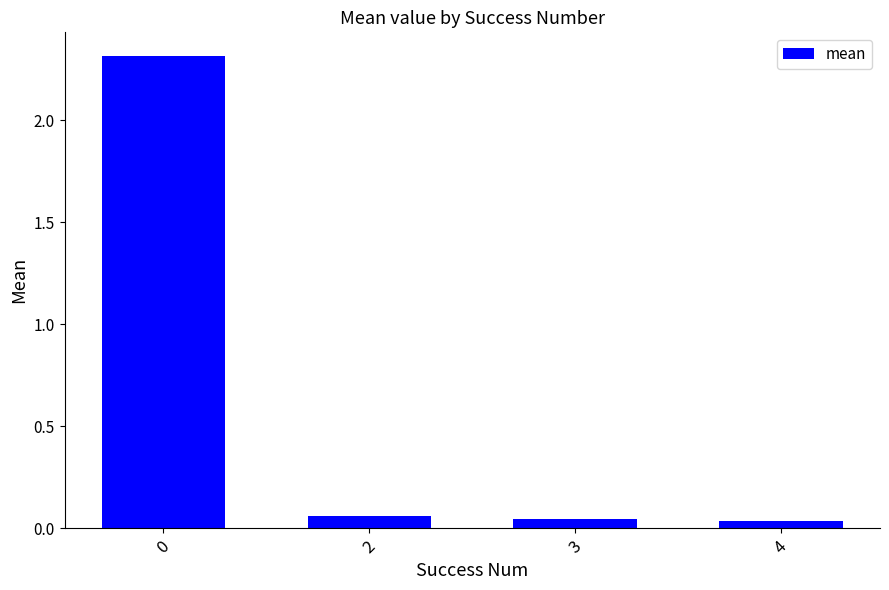

What is the maximum value shown in the chart?

2.3